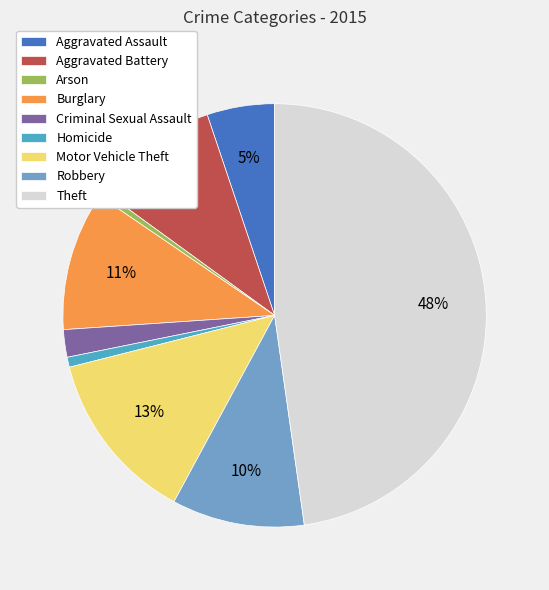

Does Aggravated Assault represent more than half of the total?

No